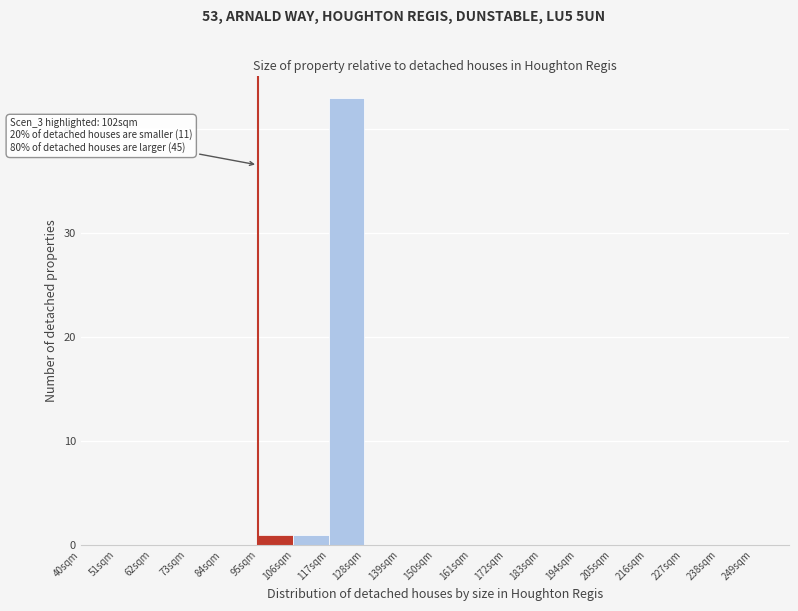

Over which range of the x-axis is the bar tallest?

117 to 128